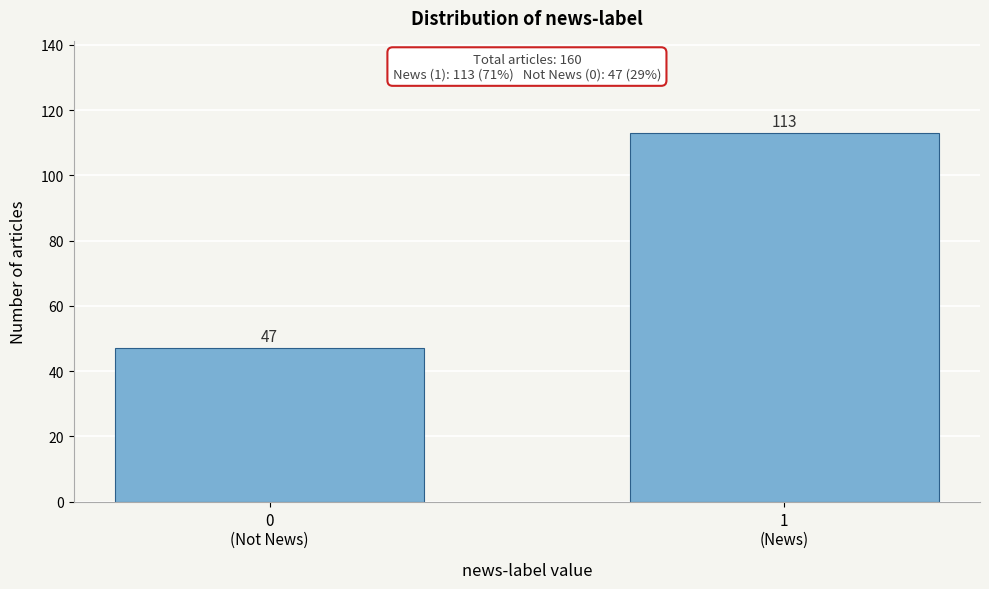

Reading left to right, what are all the values shown in this chart?

47	113